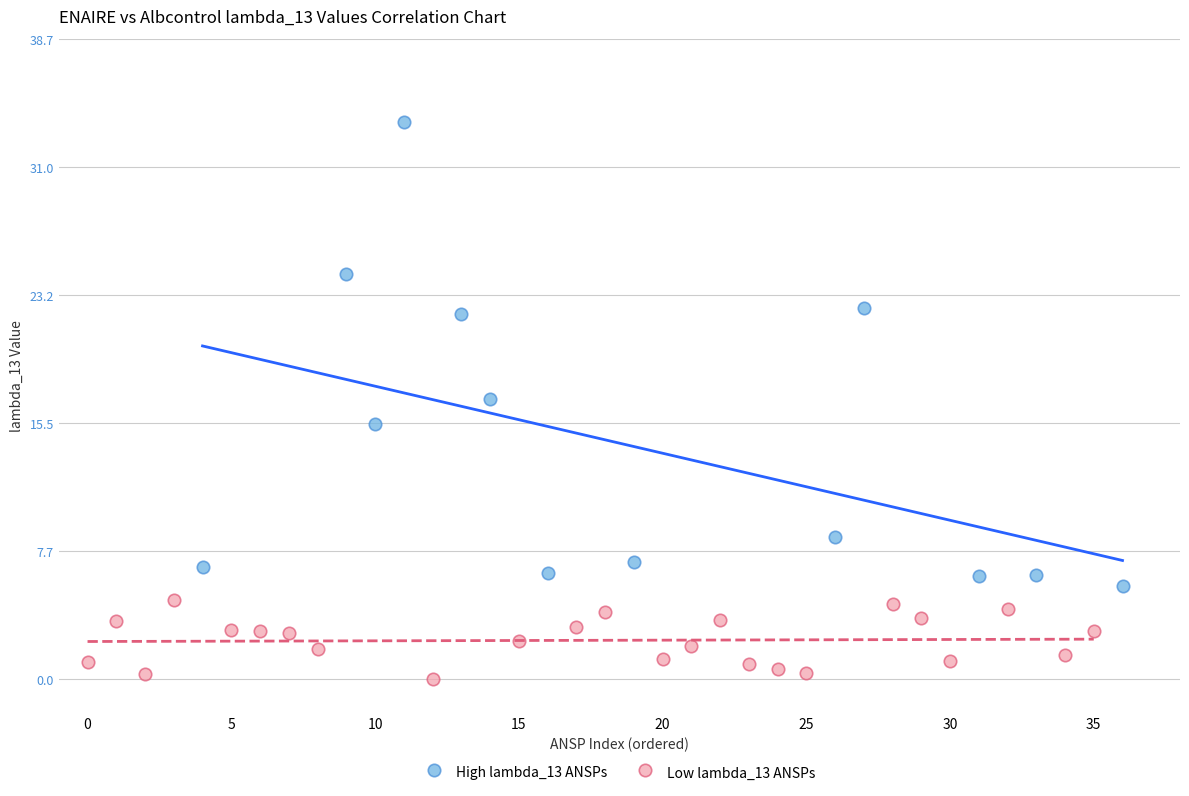

Which series contains the lowest Y value?

Low lambda_13 ANSPs